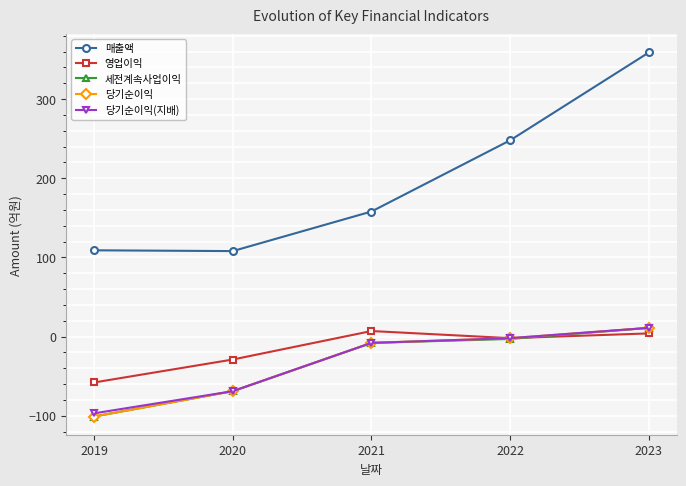

Between 2021 and 2023, which series saw the biggest shift?

매출액